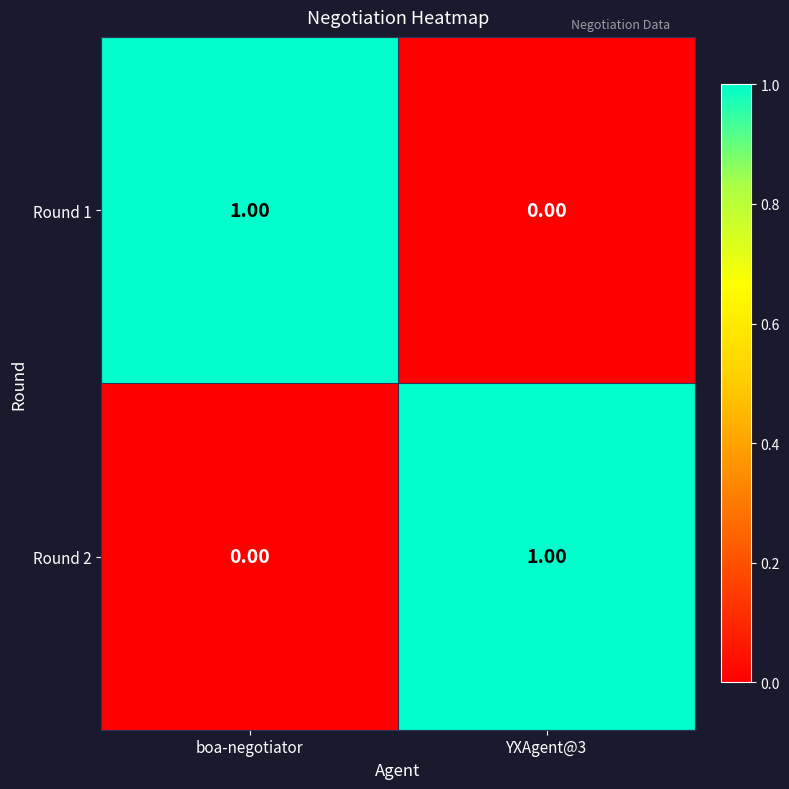

At which label is Round 2 closest to 0?

boa-negotiator